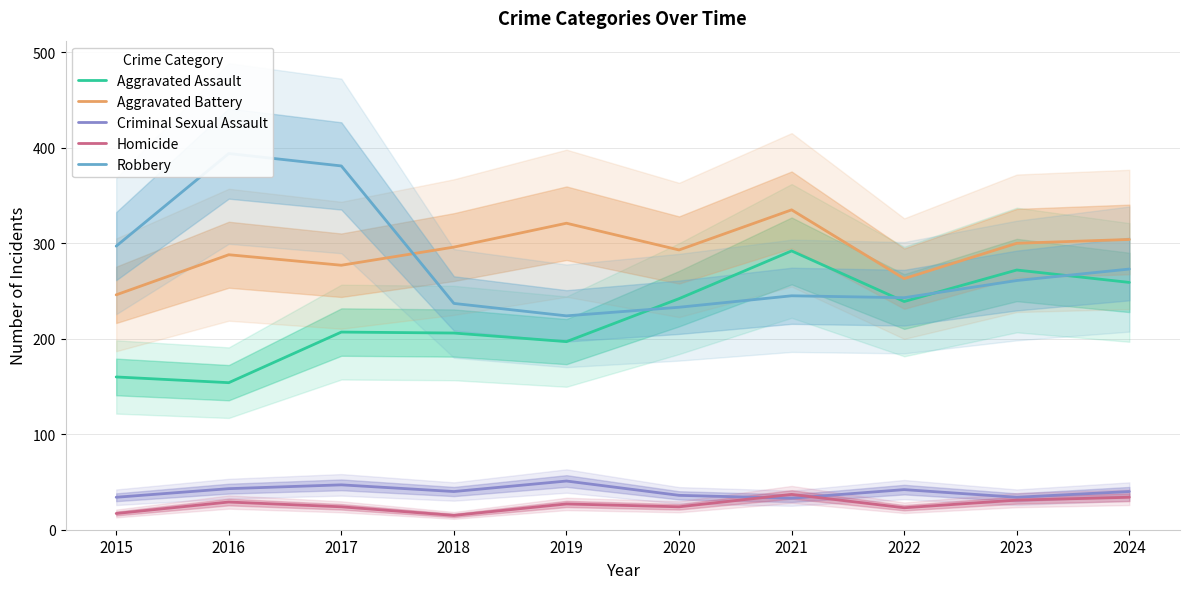

How many lines are shown in the chart?

5